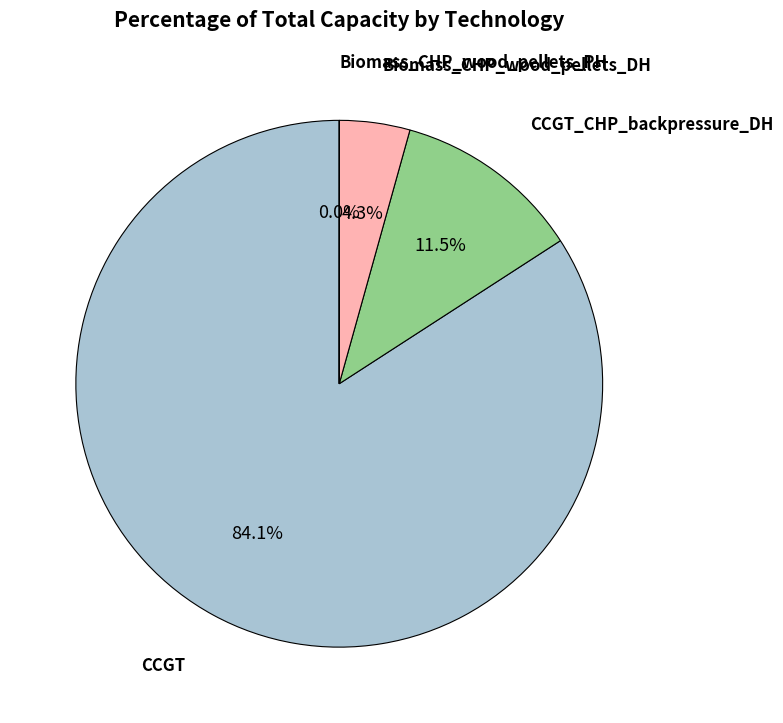

Is there a majority slice in this chart?

Yes